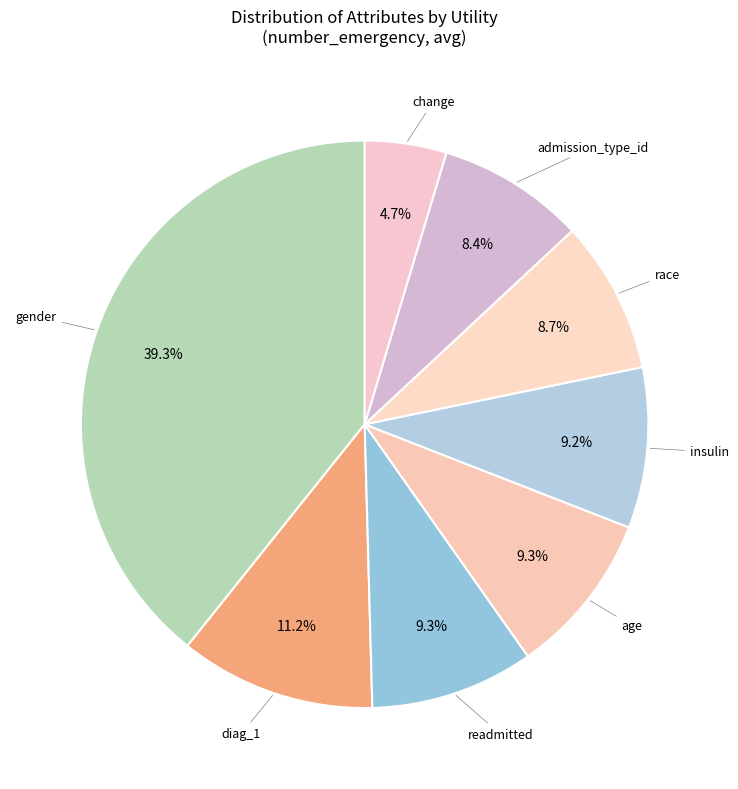

How many segments does this pie chart have?

8